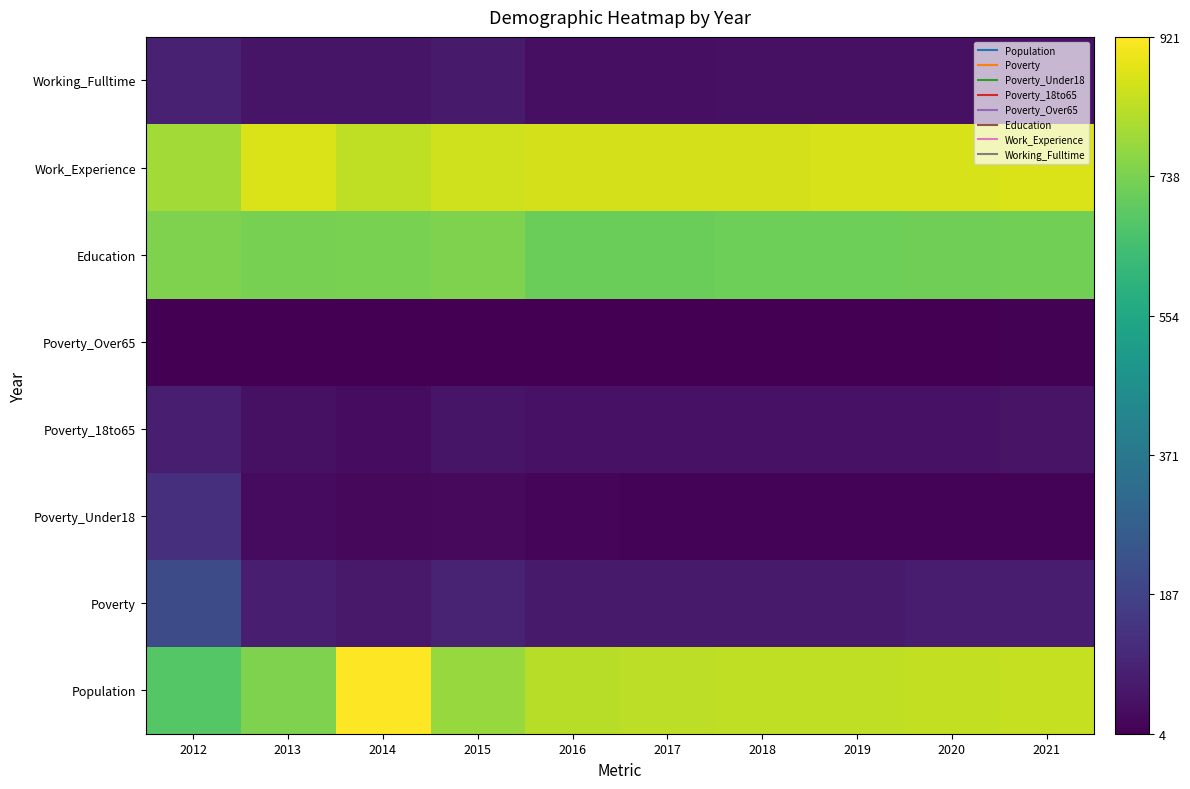

Reading right to left, list all the values displayed in this chart.

Population: 2021=840	2020=837	2019=835	2018=833	2017=831	2016=823	2015=779	2014=921	2013=742	2012=679
Poverty: 2021=74	2020=73	2019=72	2018=71	2017=70	2016=71	2015=91	2014=67	2013=80	2012=217
Poverty_Under18: 2021=14	2020=14	2019=14	2018=14	2017=14	2016=15	2015=28	2014=24	2013=30	2012=131
Poverty_18to65: 2021=51	2020=50	2019=49	2018=48	2017=47	2016=48	2015=57	2014=36	2013=45	2012=82
Poverty_Over65: 2021=8	2020=7	2019=7	2018=7	2017=7	2016=7	2015=5	2014=5	2013=4	2012=4
Education: 2021=724	2020=721	2019=719	2018=717	2017=715	2016=714	2015=745	2014=738	2013=734	2012=742
Work_Experience: 2021=869	2020=867	2019=865	2018=863	2017=861	2016=861	2015=853	2014=834	2013=869	2012=795
Working_Fulltime: 2021=47	2020=46	2019=45	2018=44	2017=42	2016=42	2015=70	2014=57	2013=56	2012=89